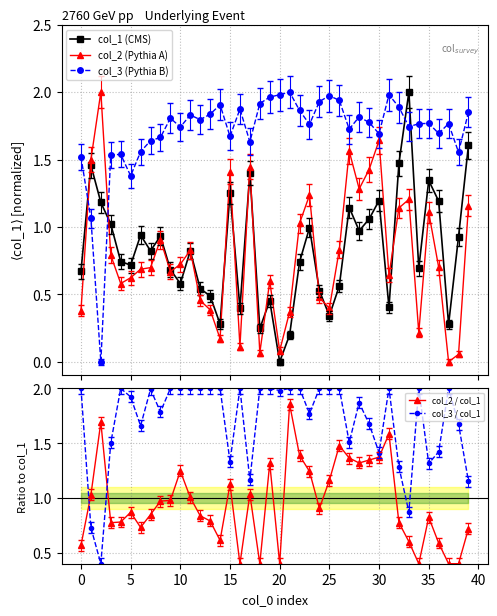

Which has a higher value, 38 or 24?

38